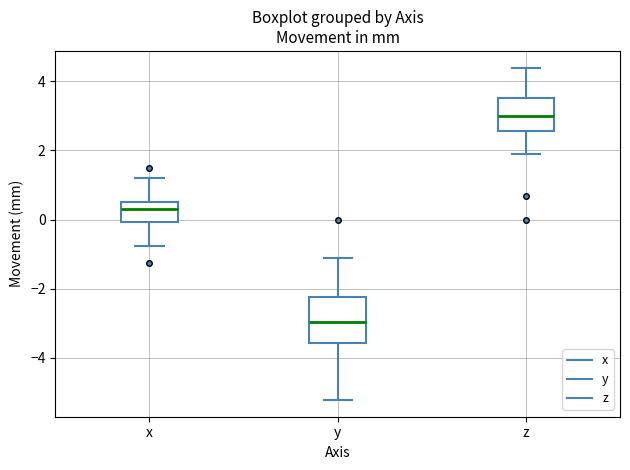

Which box's median line is the lowest?

y